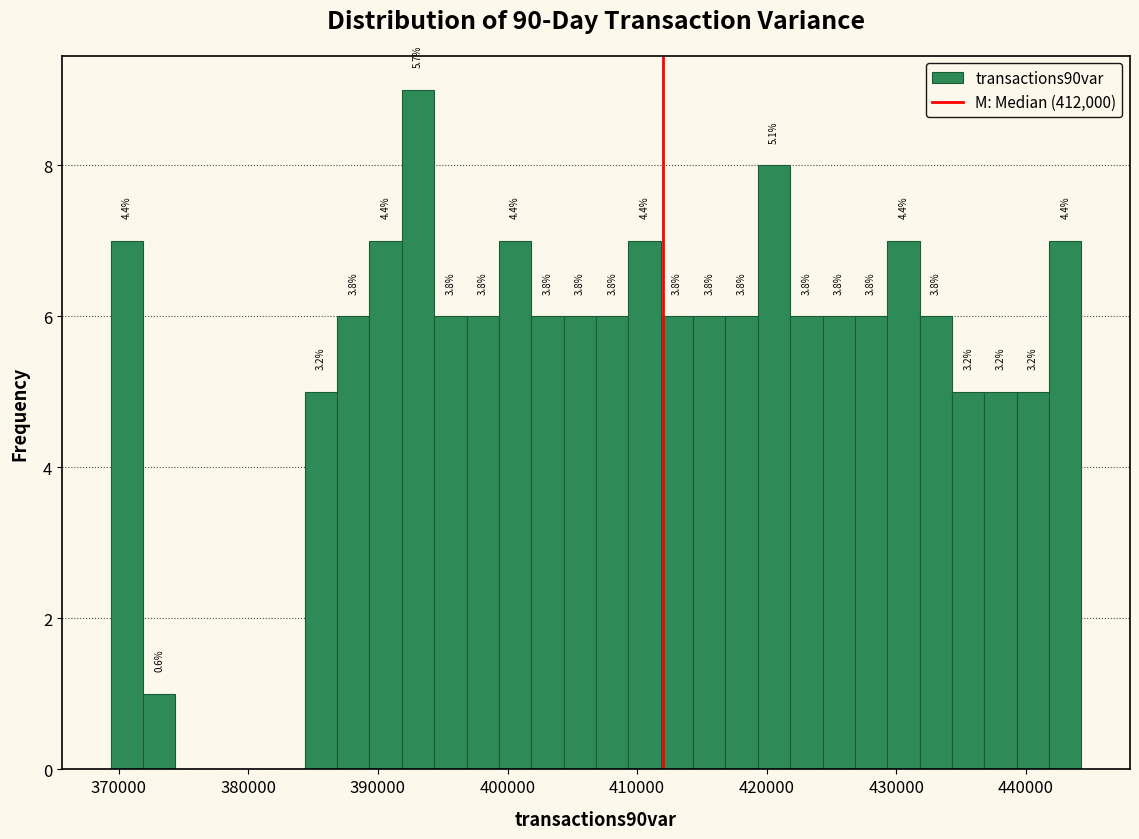

Around what value on the x-axis is the tallest bar? Give the approximate position of its centre, as read against the axis.

393000